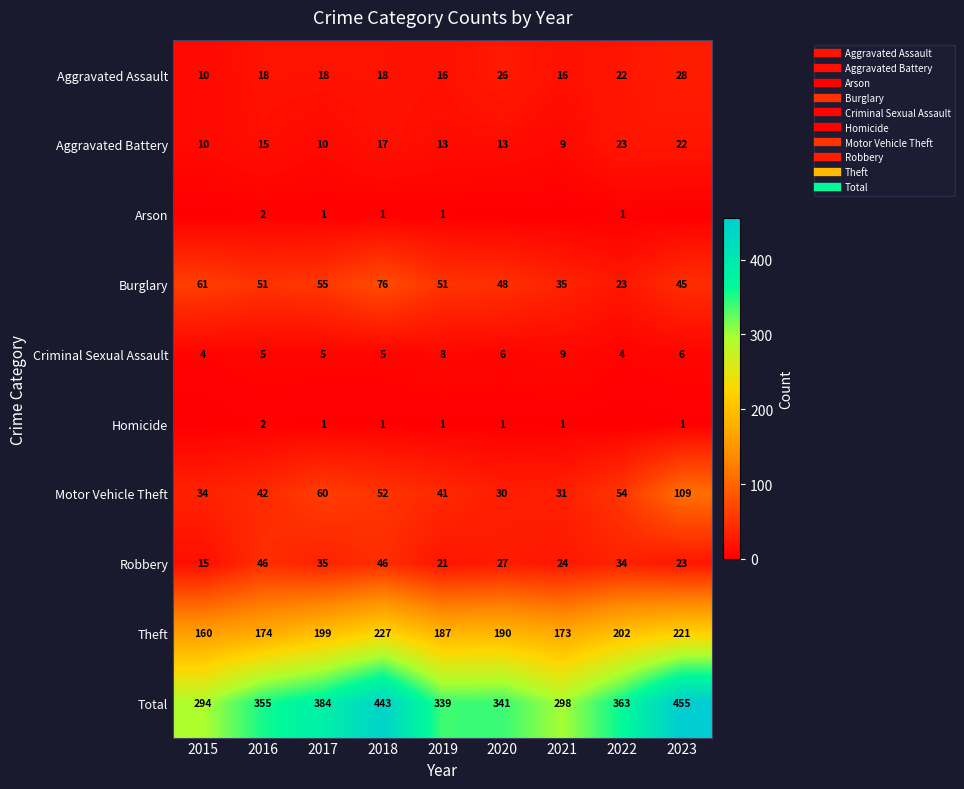

Which label corresponds to the largest value in the chart?

2023